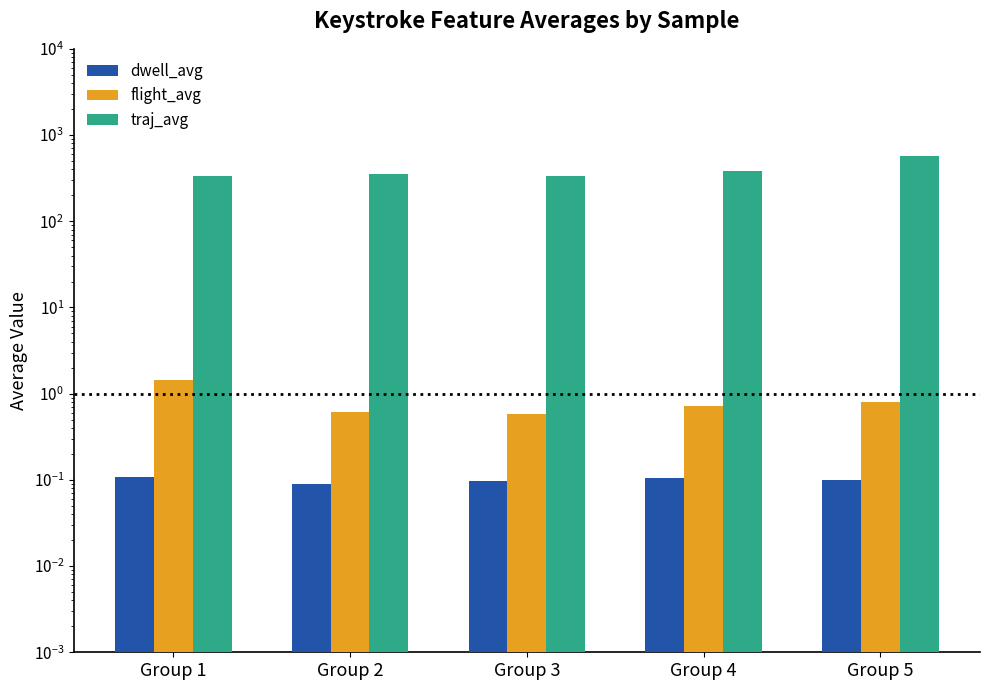

Is it true that dwell_avg equals 0.0 at Group 5?

False